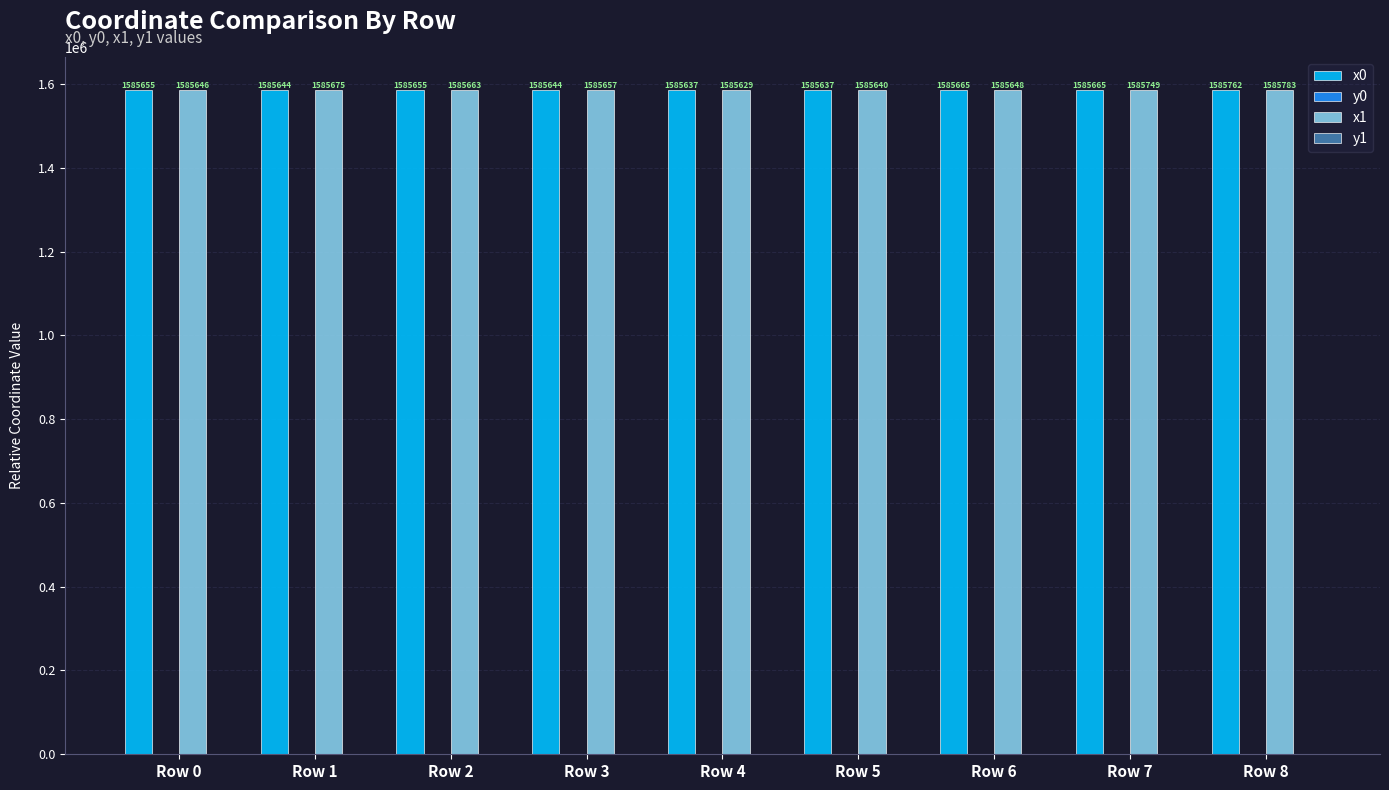

True or false: x0 has a value of 1585665.1 at Row 6.

True